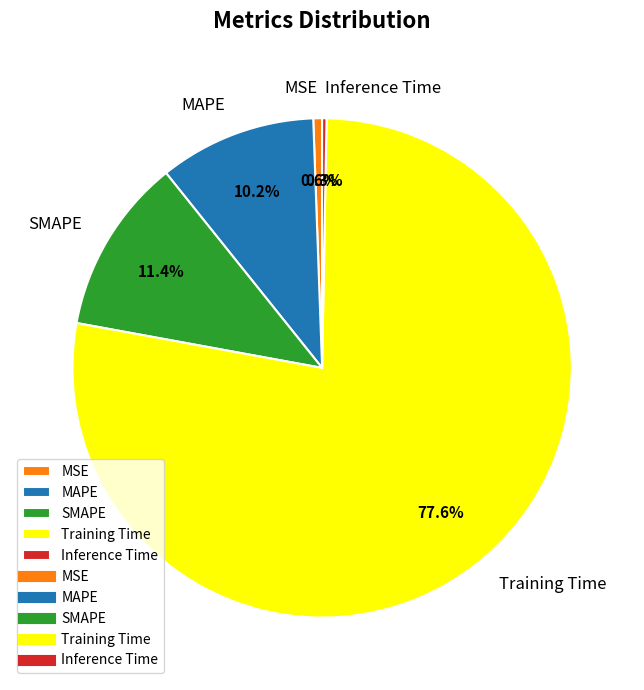

How many slices are in this pie chart?

5